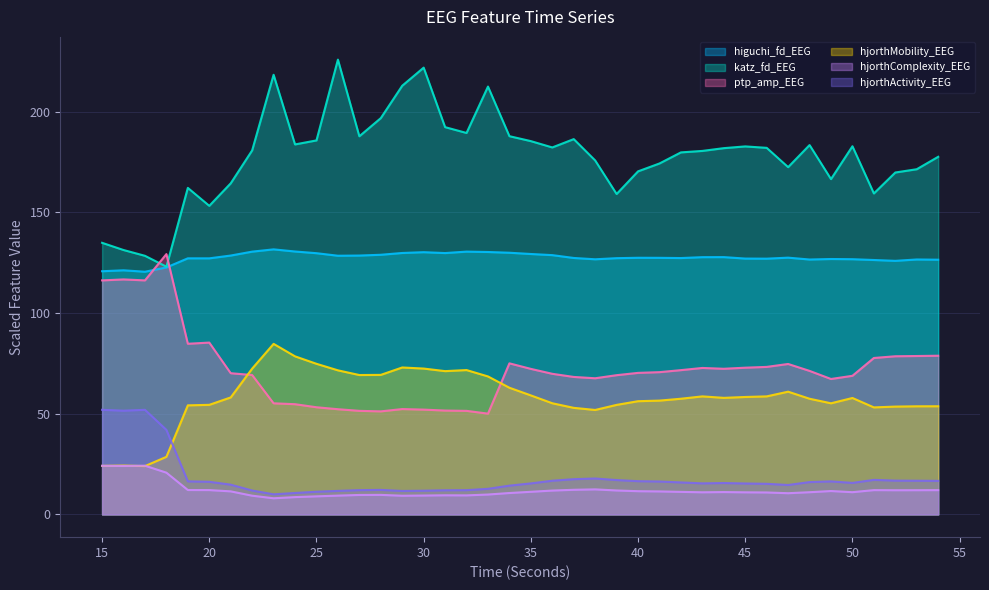

At which category does hjorthActivity_EEG reach its first local valley?

16